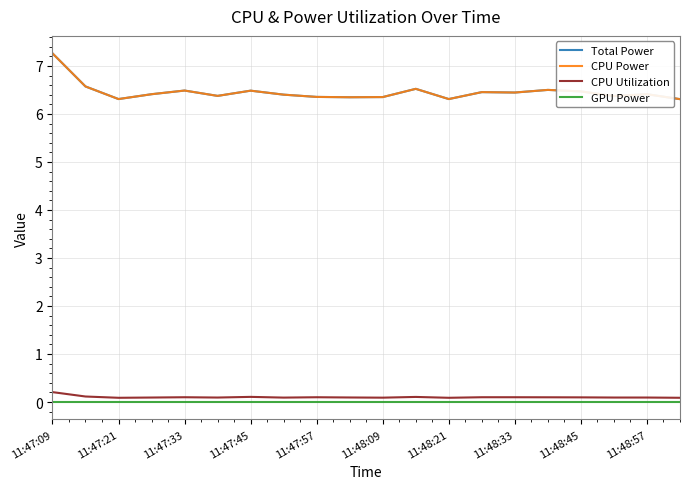

What is the value of the CPU Utilization point at the 20th from the left?

0.1